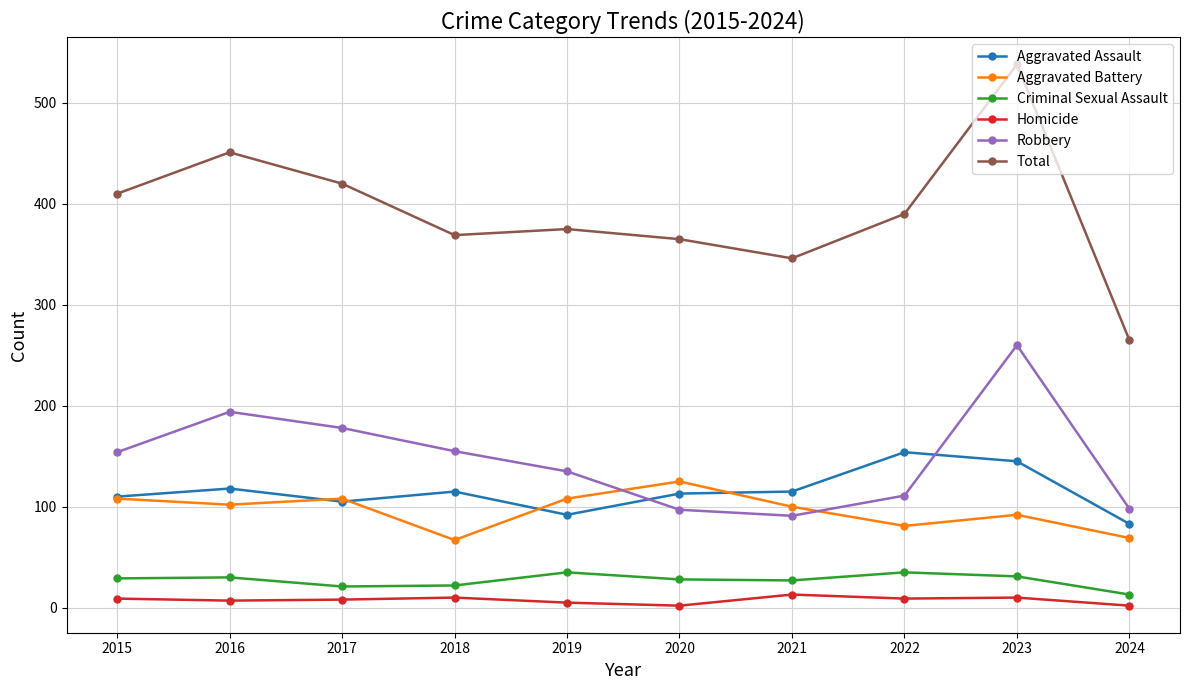

Which series has the largest total across all categories?

Total